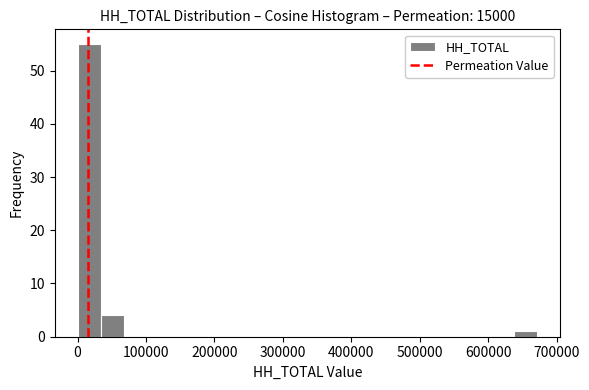

Read against the x-axis, roughly where is the centre of the tallest bar?

20000